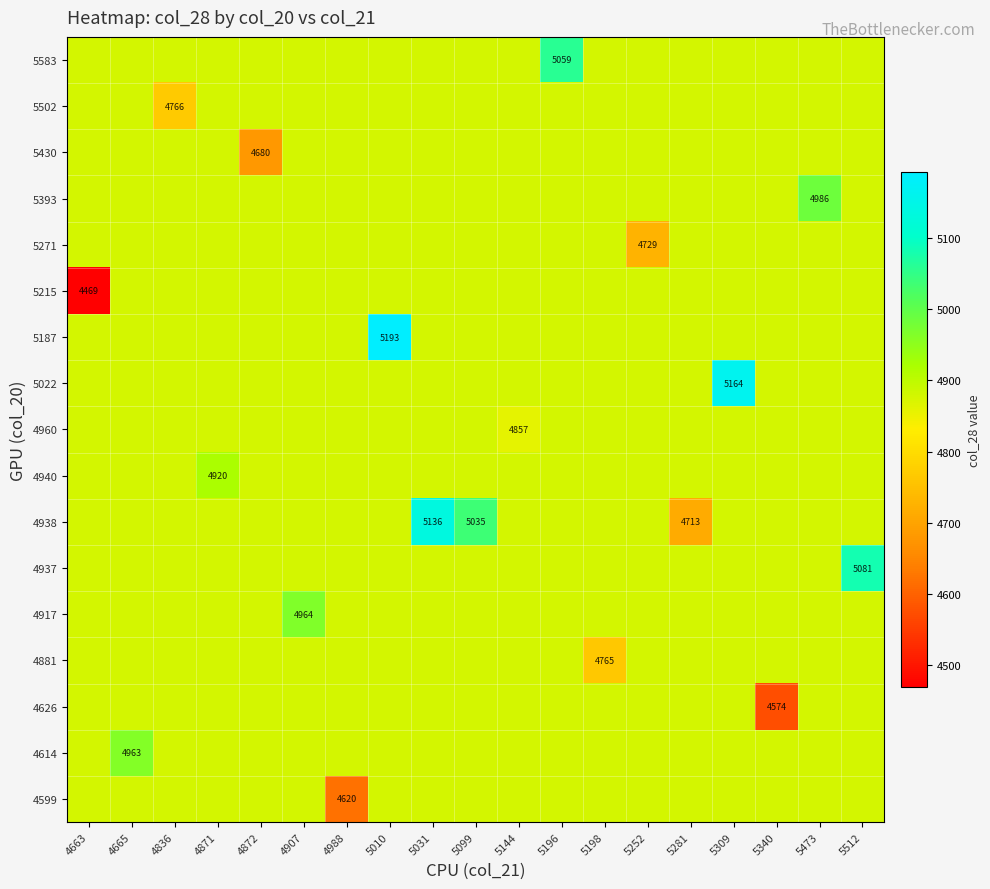

What is the greatest value displayed?

5193.0